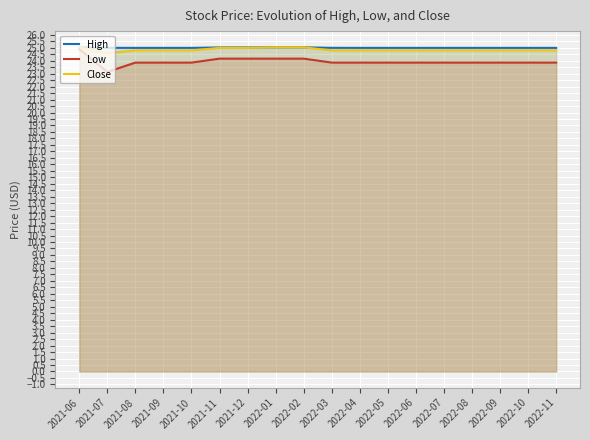

Between 2022-10 and 2021-10, which is larger?

2022-10